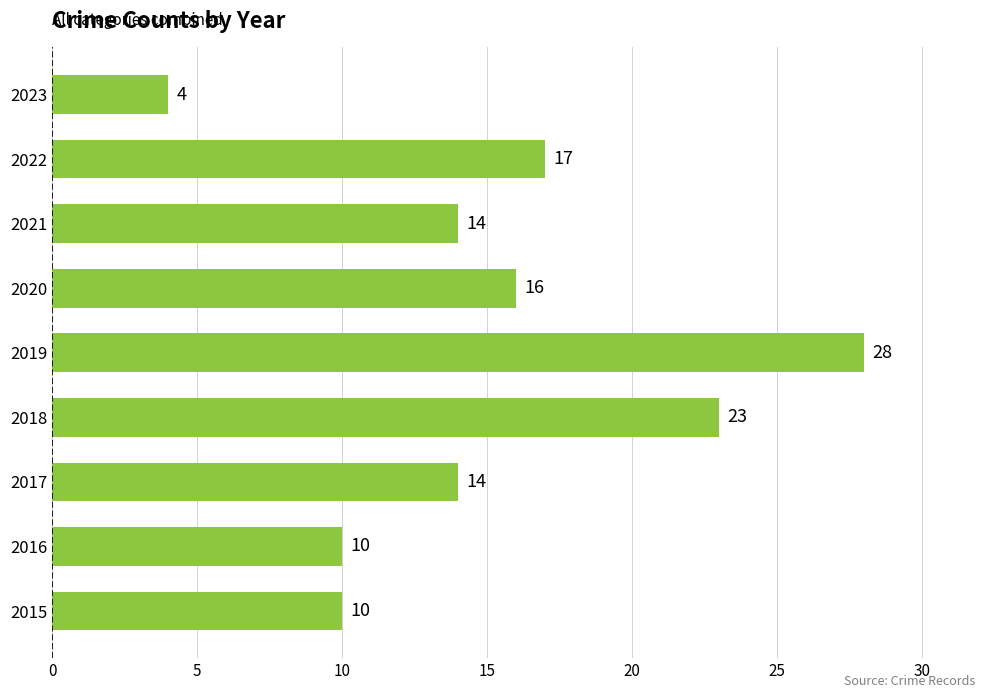

Are the bars horizontal?

Yes